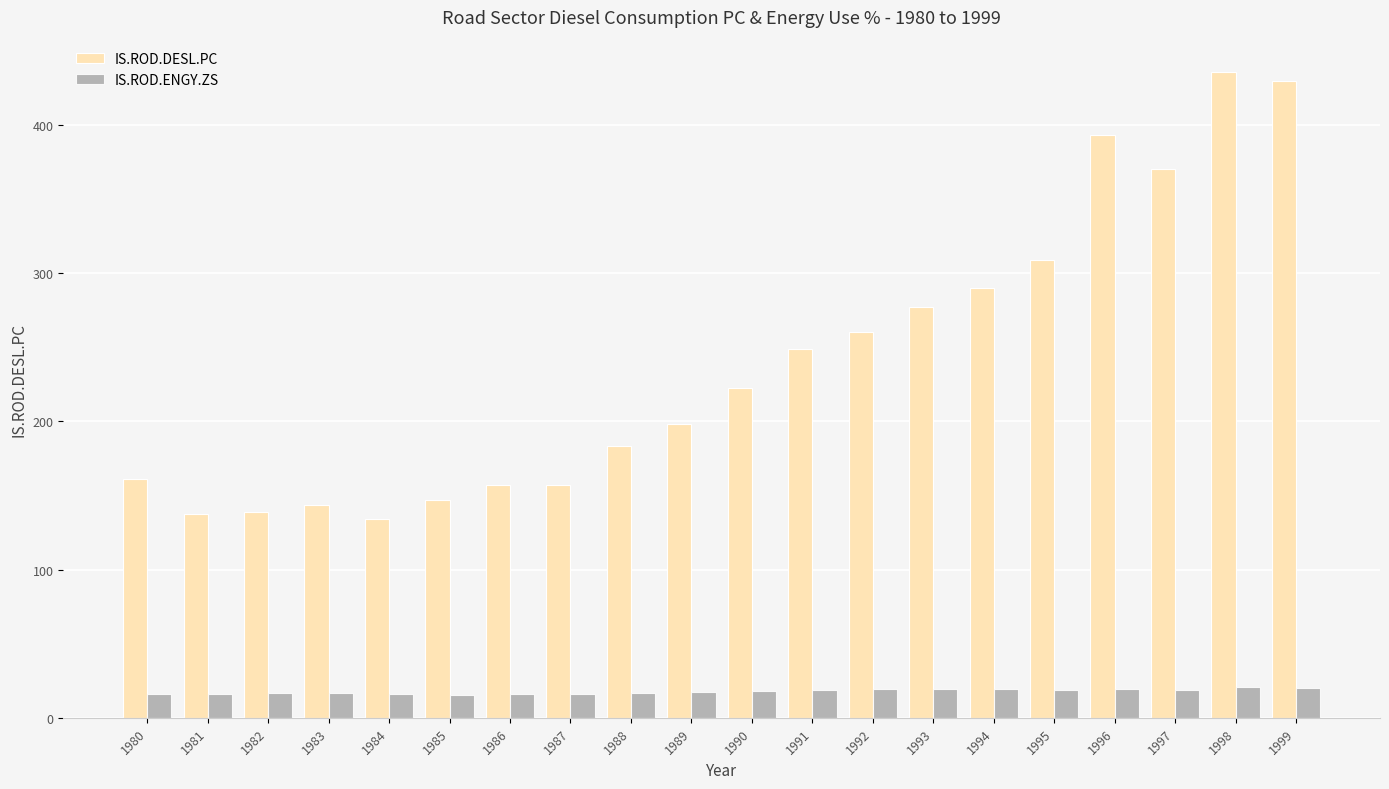

How many series are shown in this chart?

2